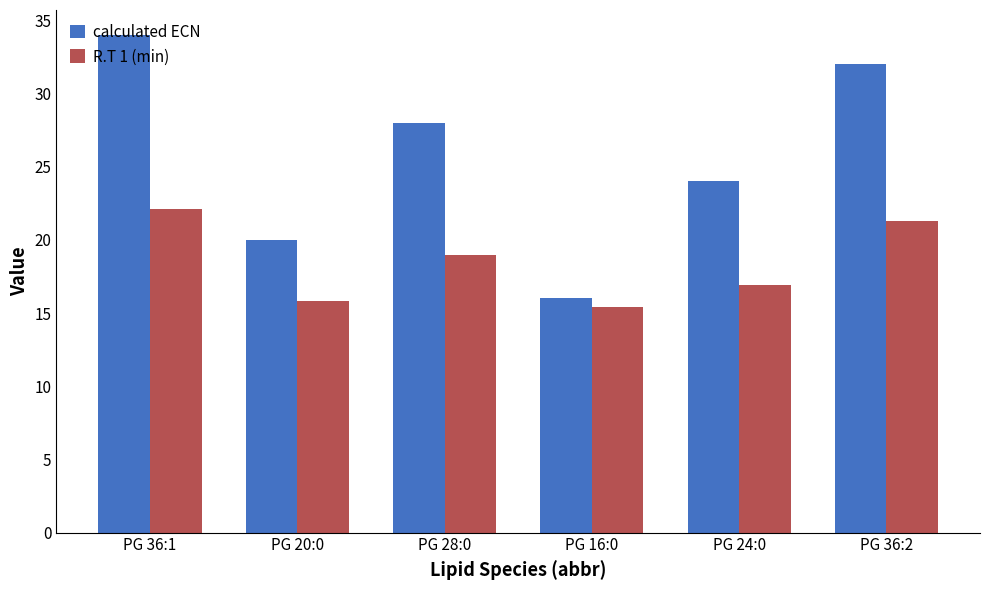

Reading left to right, what are all the values shown in this chart?

calculated ECN: 34.0	20.0	28.0	16.0	24.0	32.0
R.T 1 (min): 22.1	15.8	19.0	15.4	16.9	21.3